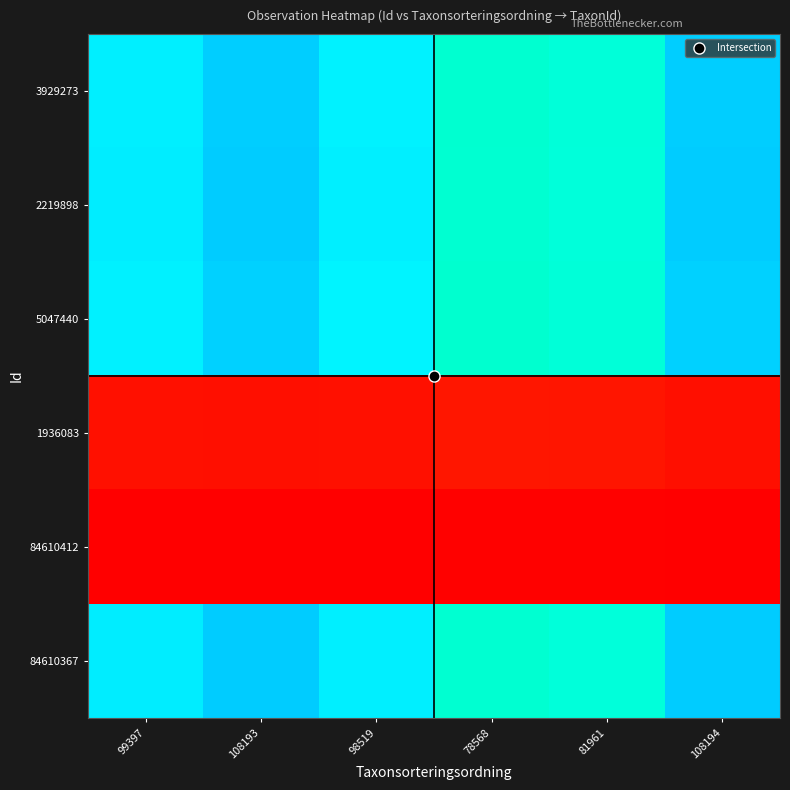

Reading right to left, extract all data points from this chart.

3929273: 108194=99343.5	81961=80635.8	78568=78715.1	98519=91520.5	108193=99342.6	99397=92179.6
2219898: 108194=100000.0	81961=80962.7	78568=79013.6	98519=92027.4	108193=99999.1	99397=92698.5
5047440: 108194=98812.6	81961=80370.2	78568=78472.5	98519=91109.7	108193=98811.7	99397=91759.2
1936083: 108194=2550.4	81961=3661.8	78568=3863.8	98519=2887.3	108193=2550.4	99397=2853.9
84610412: 108194=0.0	81961=222.4	78568=262.1	98519=68.2	108193=0.0	99397=61.4
84610367: 108194=100000.0	81961=80962.7	78568=79013.6	98519=92027.4	108193=99999.1	99397=92698.5